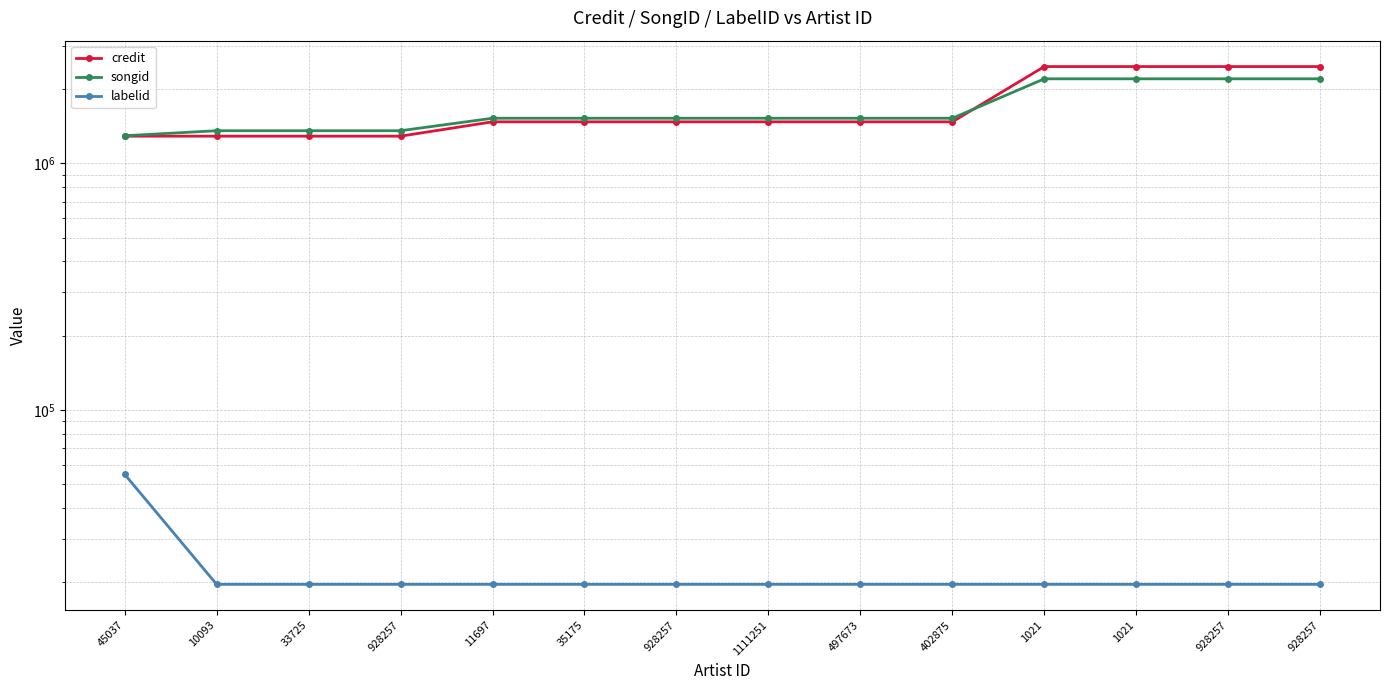

True or false: labelid and songid cross at least once.

False